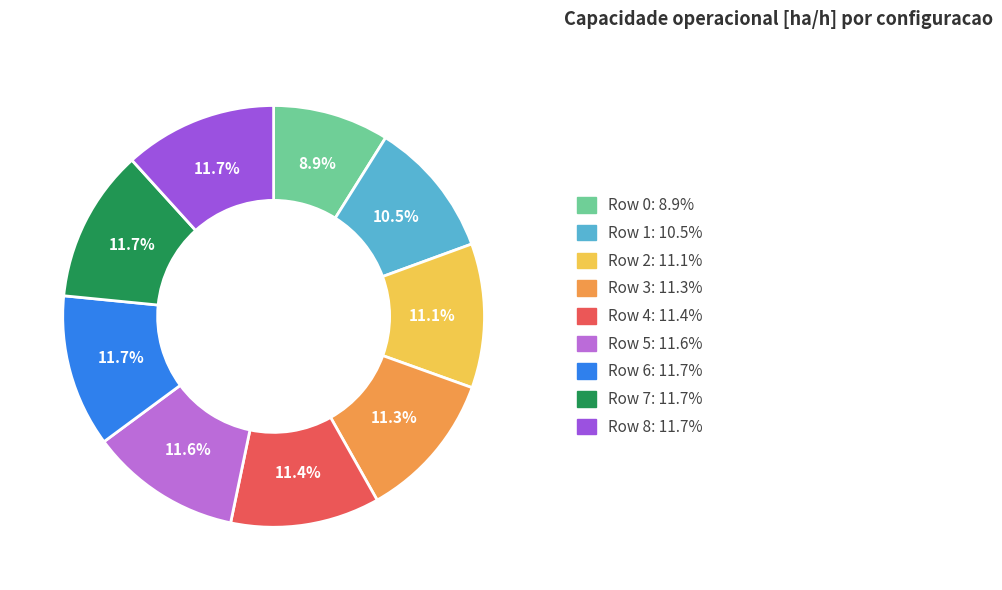

Is there a majority slice in this chart?

No